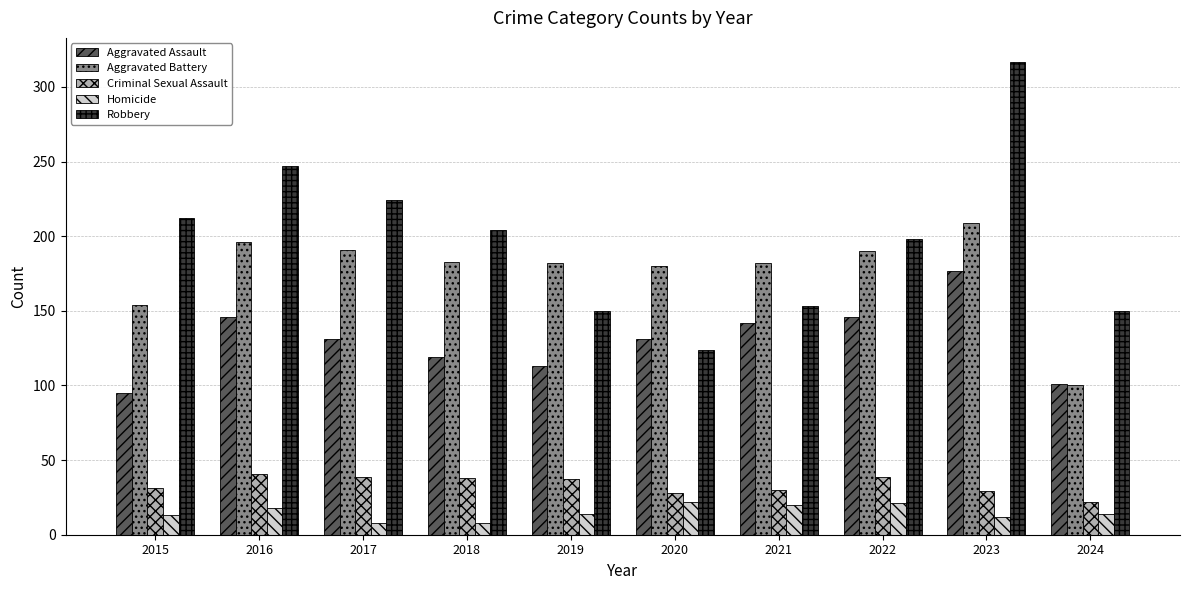

What is the greatest value displayed?

317